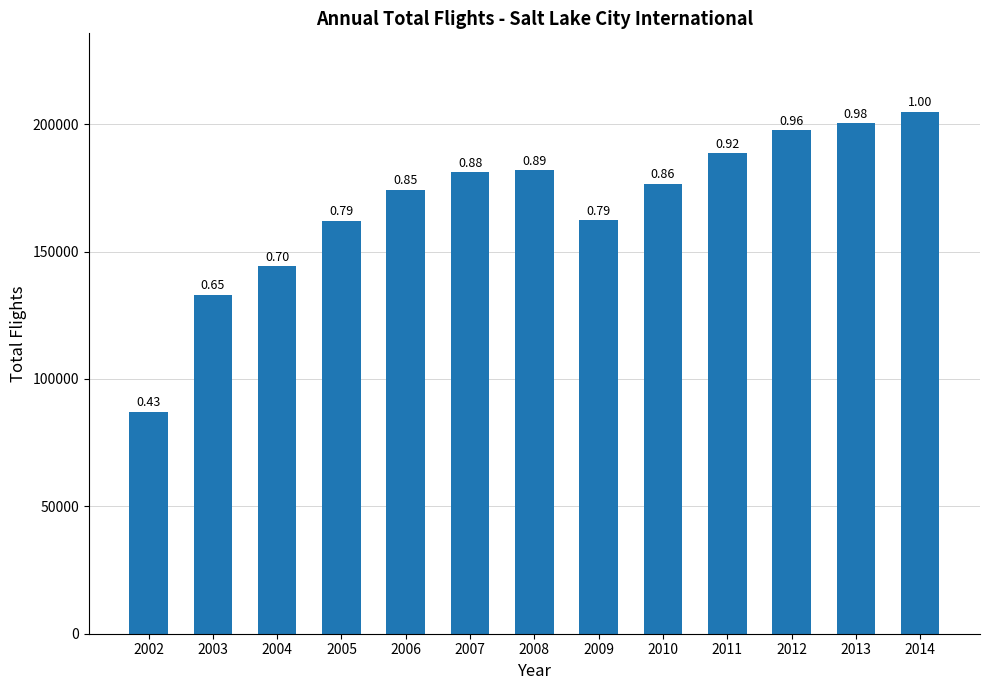

What is the value of the 10th bar from the left?

188637